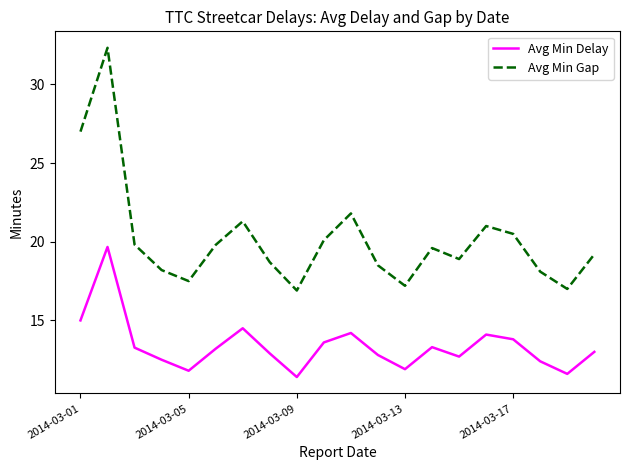

What is the greatest value displayed?

32.3